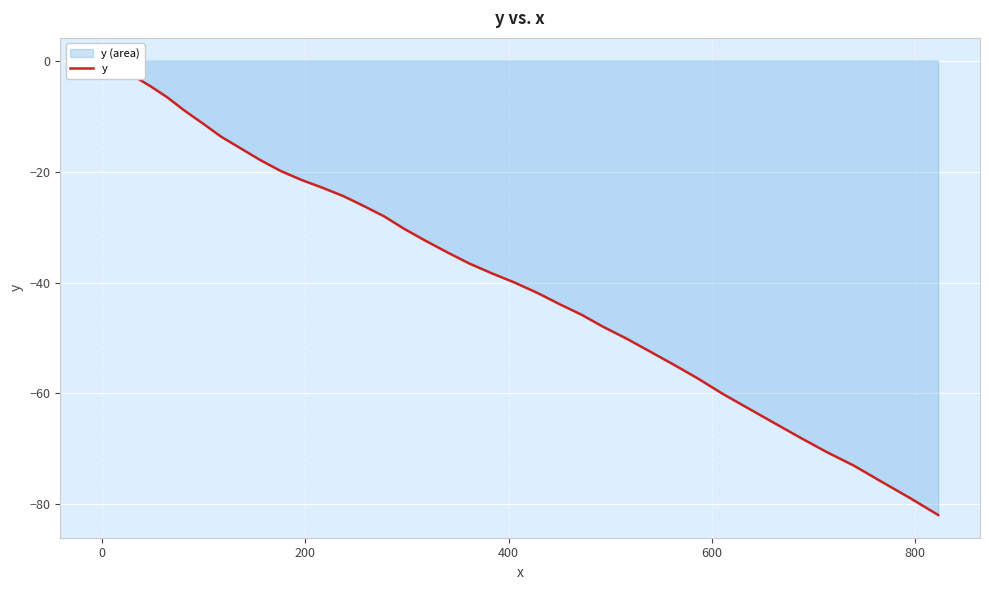

Reading left to right, transcribe all the data shown in this chart.

0.0	-0.9	-1.9	-3.2	-4.7	-6.6	-9.0	-11.3	-13.7	-15.8	-17.9	-19.9	-21.5	-22.9	-24.4	-26.2	-28.1	-30.3	-32.5	-34.6	-36.6	-38.4	-40.0	-41.9	-43.9	-45.8	-48.0	-50.1	-52.5	-54.8	-57.3	-60.0	-62.6	-65.3	-68.0	-70.6	-73.0	-75.9	-78.9	-81.9